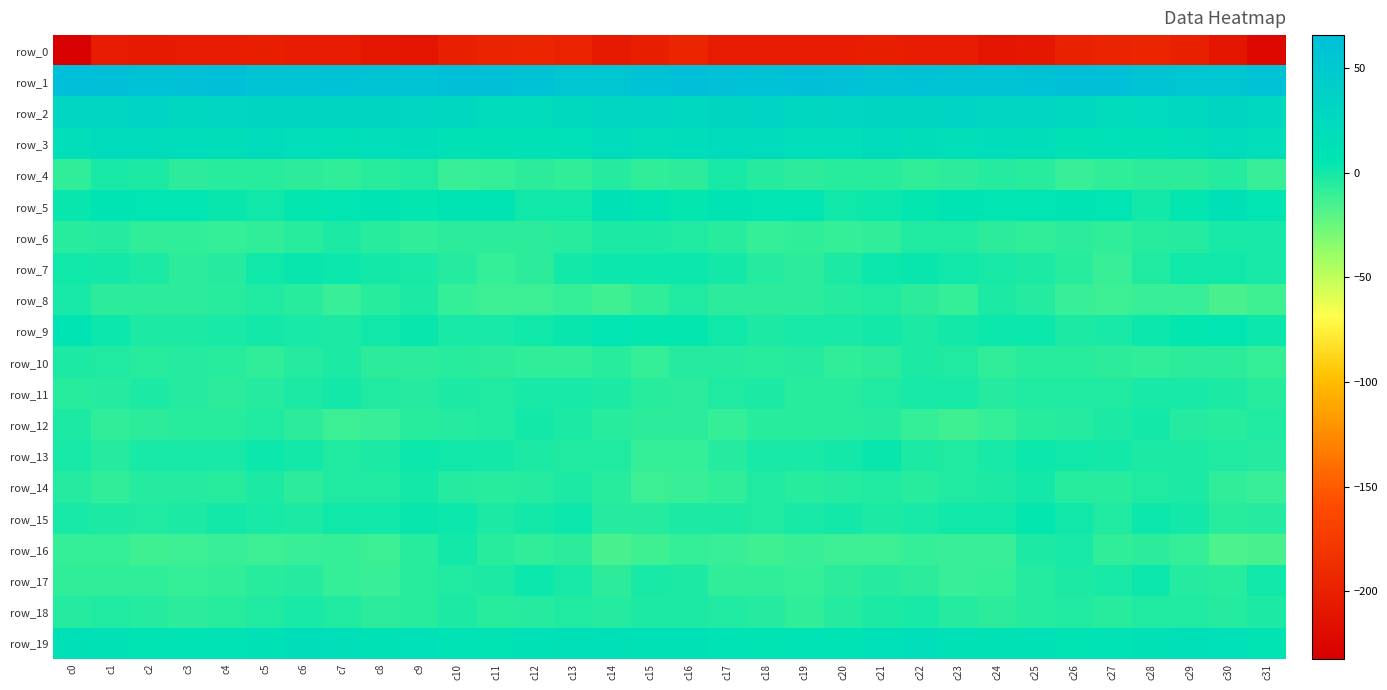

Which label corresponds to the smallest value in the chart?

c0